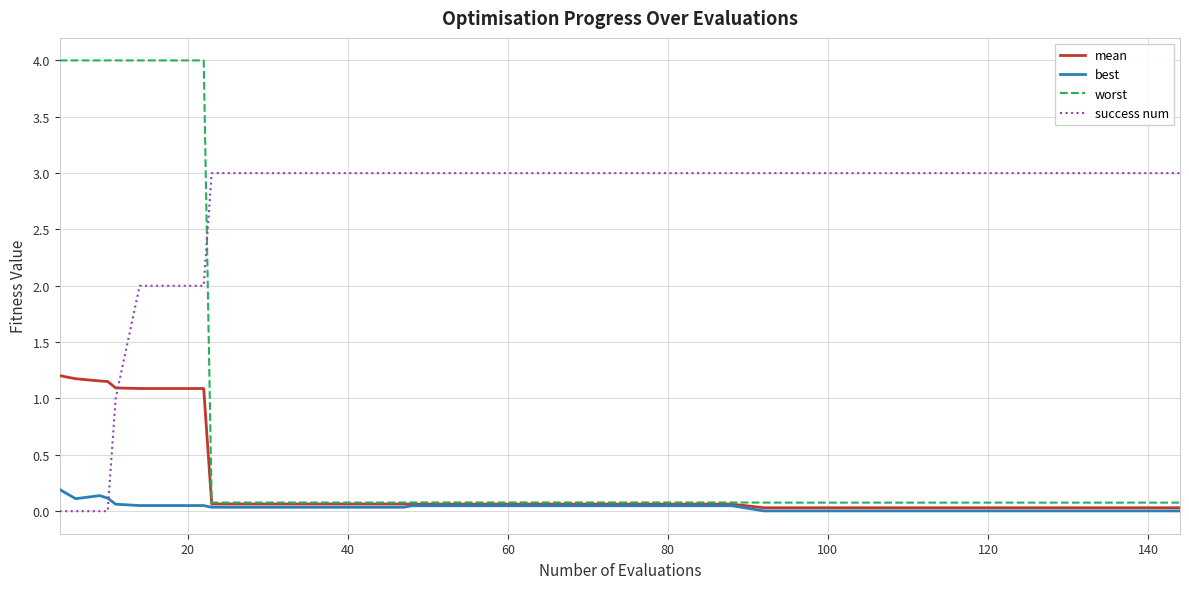

What are all the series names shown in the legend?

mean, best, worst, success num